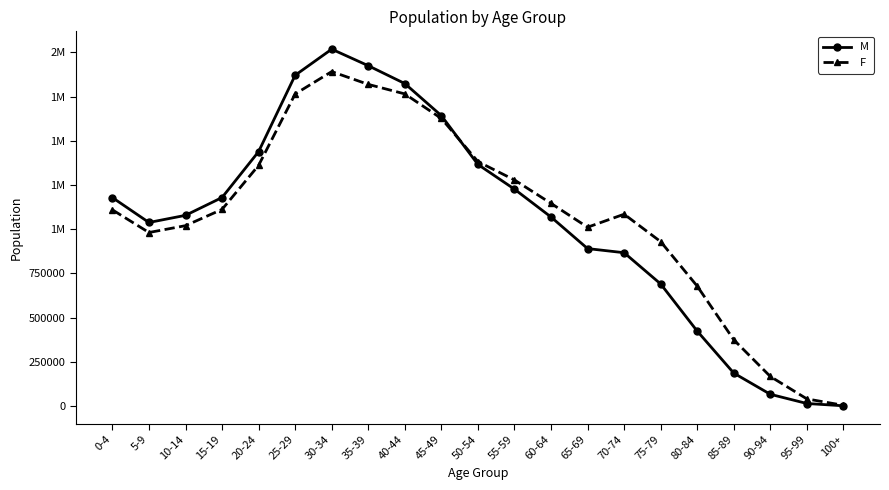

What are all the series names shown in the legend?

M, F